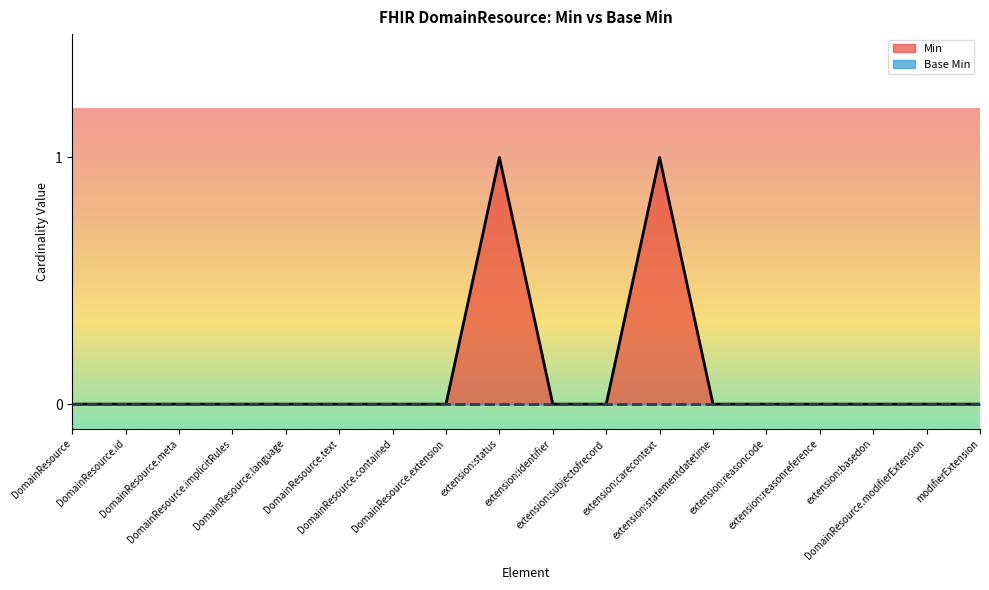

At which category does the data reach its first local peak?

extension:status